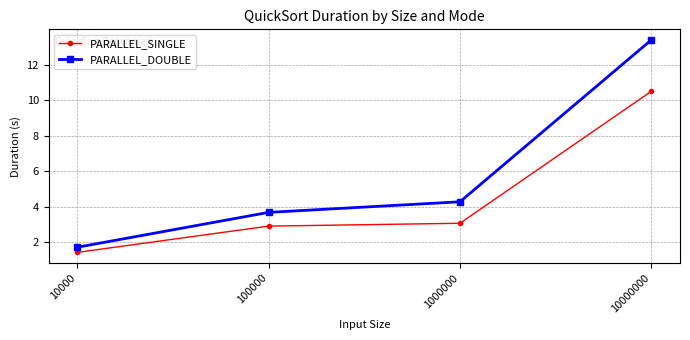

What is the difference between the highest and lowest values at 10000?

0.3